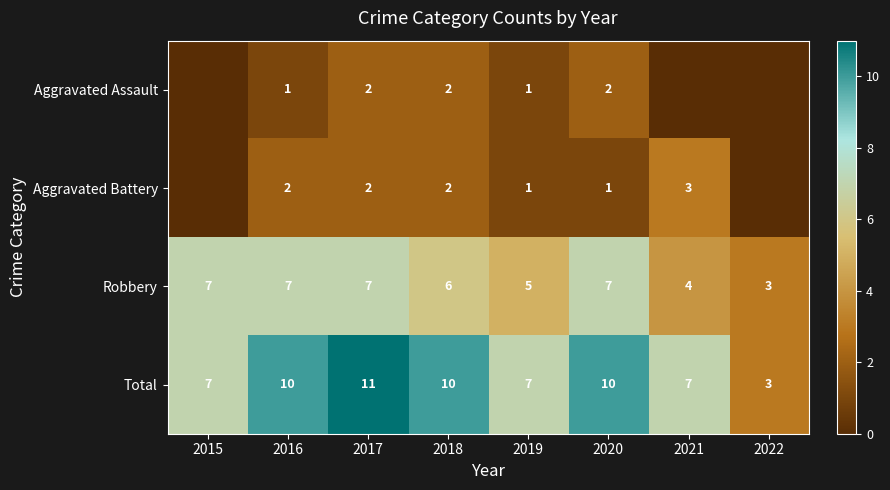

Count the number of categories in the chart.

8